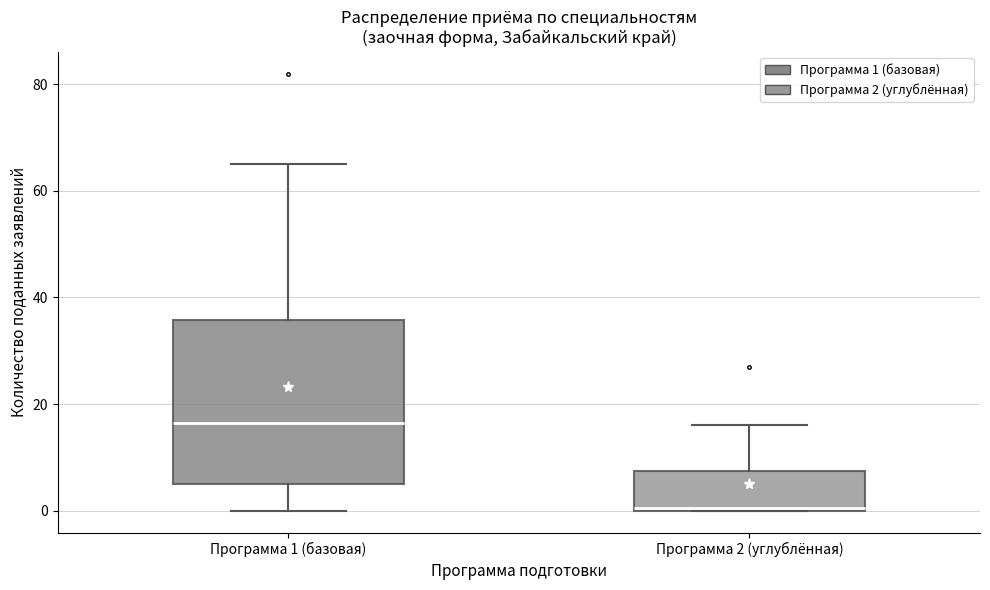

Which box has the lowest median line?

Программа 2 (углублённая)